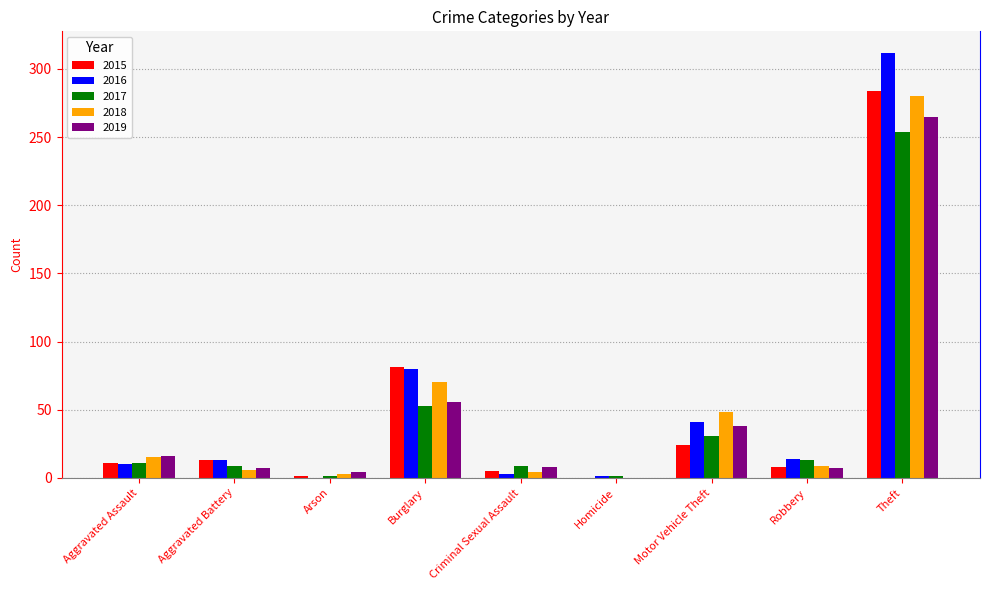

How many categories are shown in the chart?

9